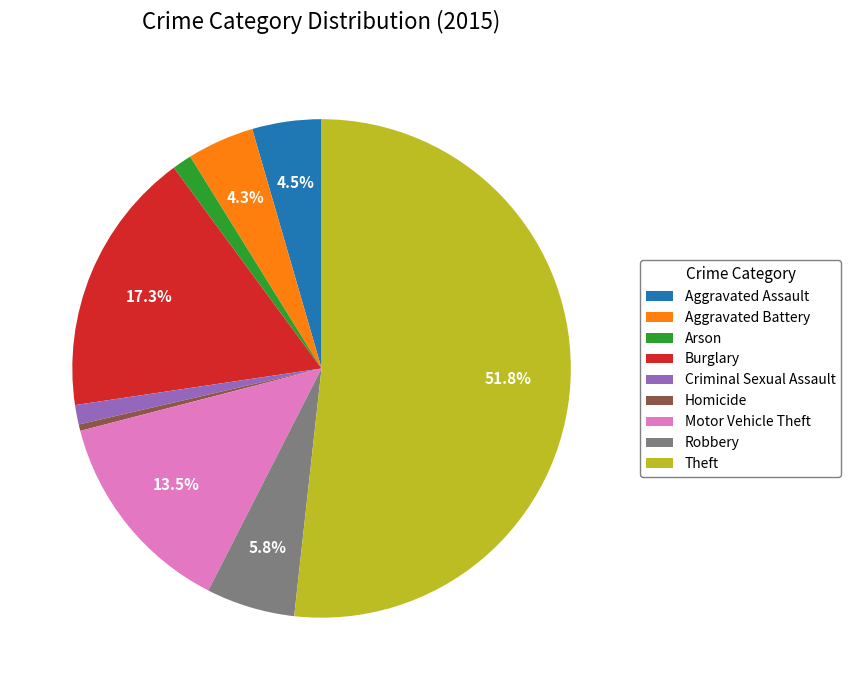

Approximately how many times larger is the value at Burglary compared to Aggravated Battery?

4.0